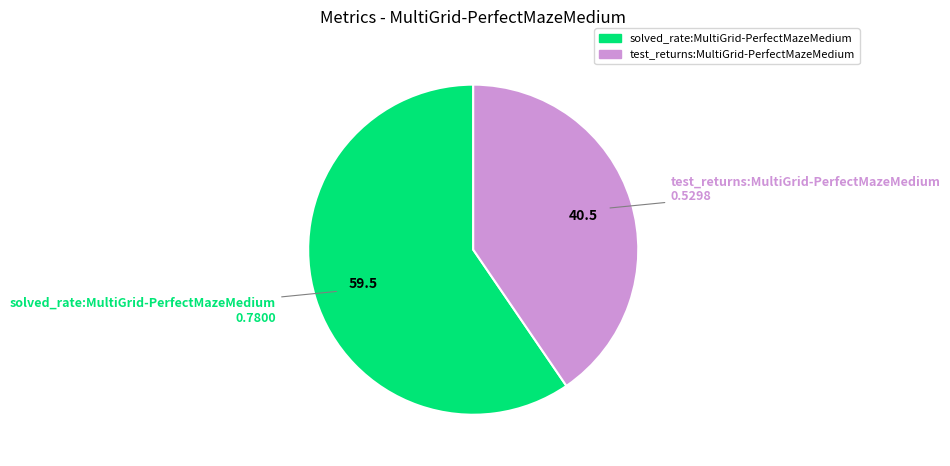

Do solved_rate:MultiGrid-PerfectMazeMedium and test_returns:MultiGrid-PerfectMazeMedium together represent more than half of the pie?

Yes